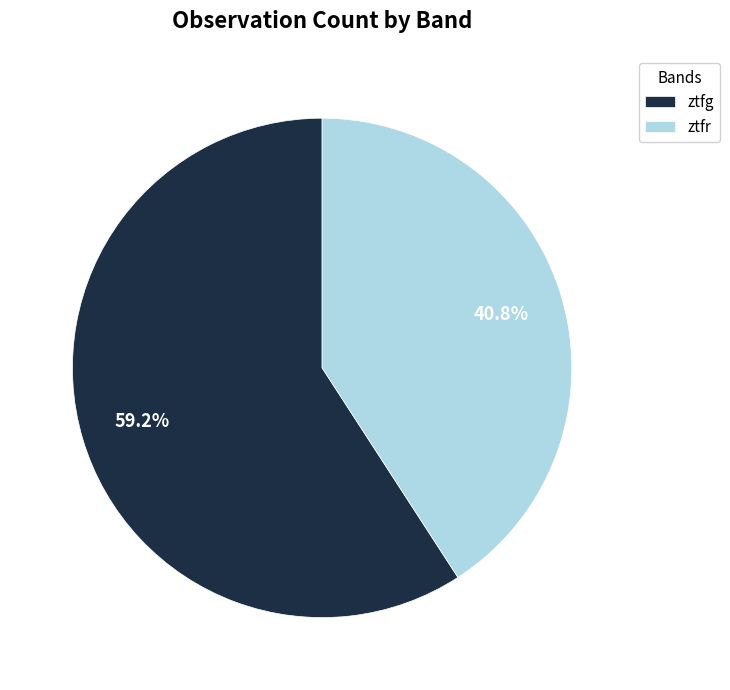

To the nearest percent, what is the combined percentage of ztfg and ztfr?

100%